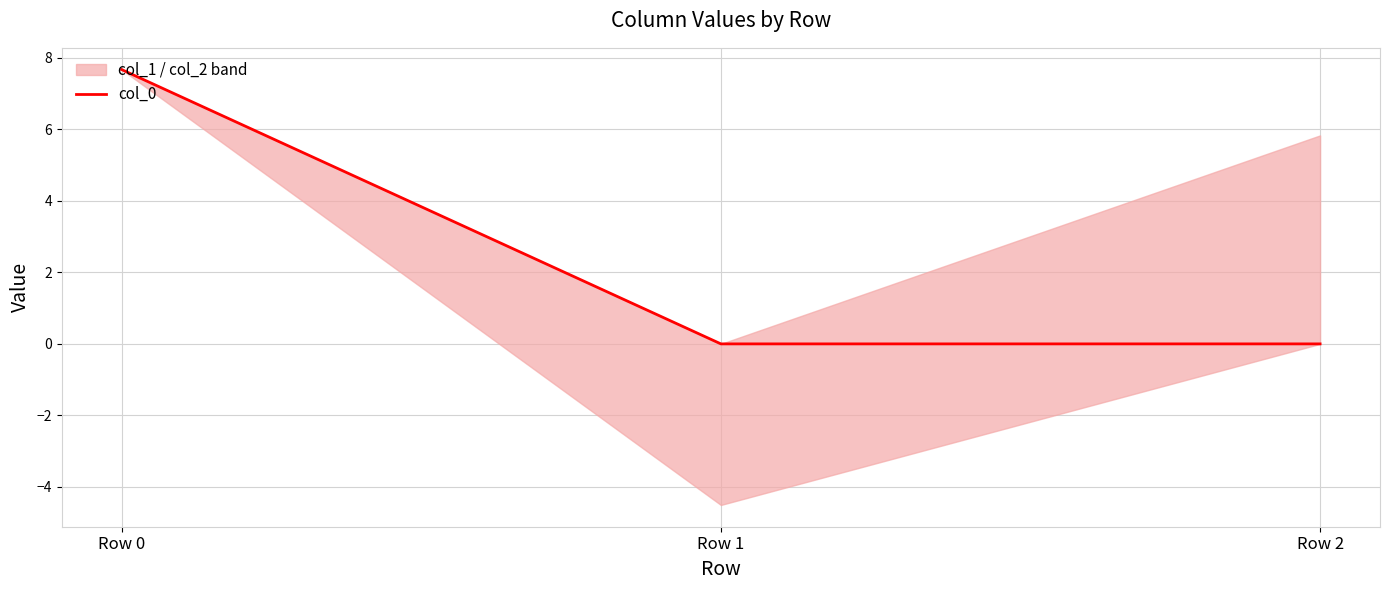

Rank the categories by value from lowest to highest.

Row 1, Row 2, Row 0